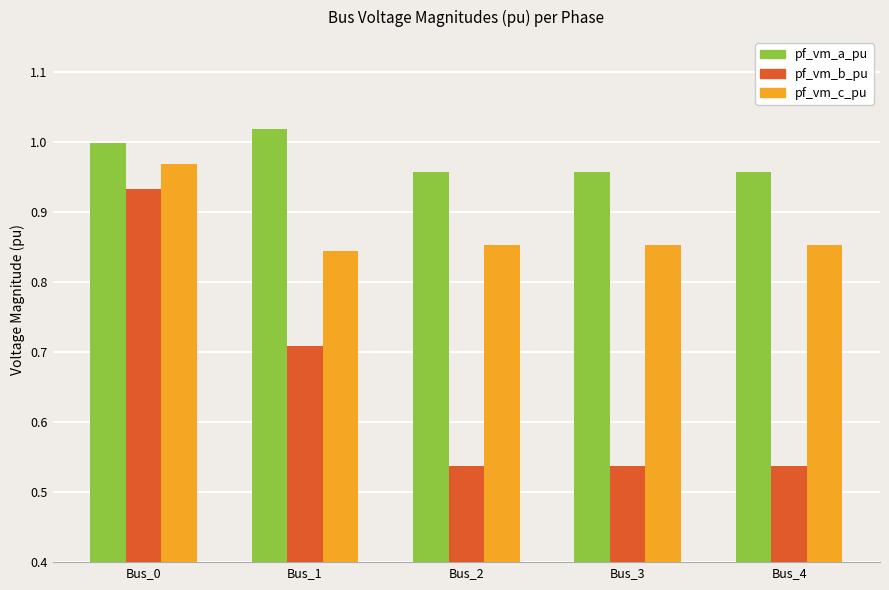

Which label corresponds to the largest value in the chart?

Bus_1